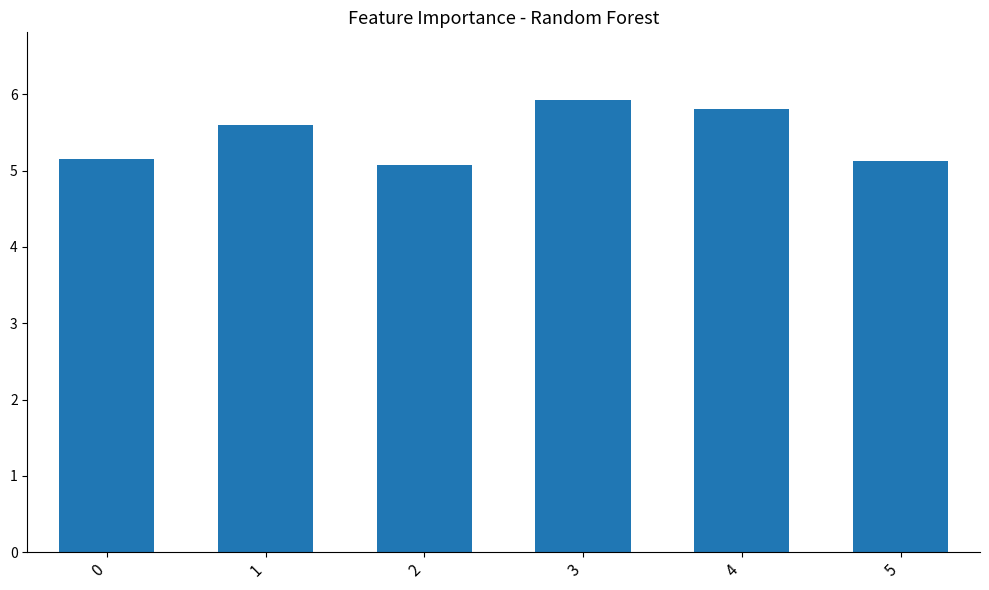

The value at 3 is 1.4. True or false?

False